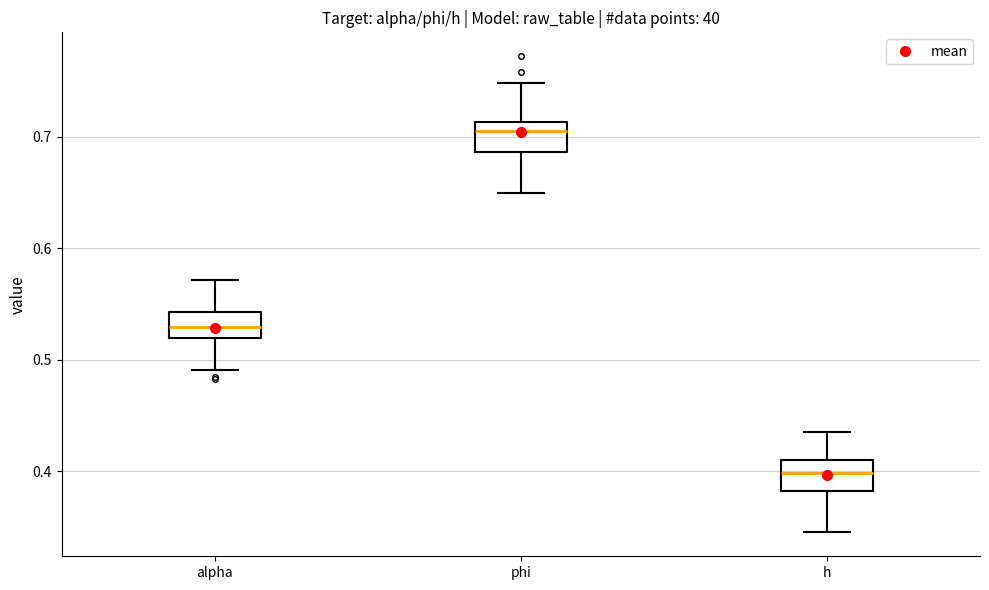

Where does the lower whisker of the box for phi end on the y-axis? The values are not printed on the chart, so give them approximately, as read against the axis.

0.65